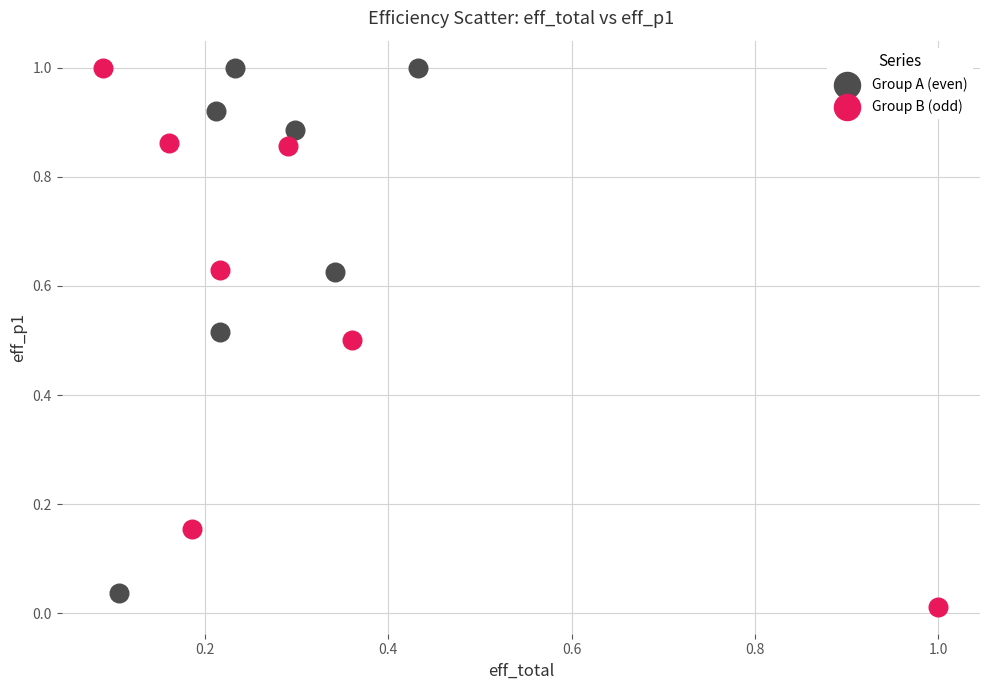

Which series has the widest spread of Y values?

Group B (odd)